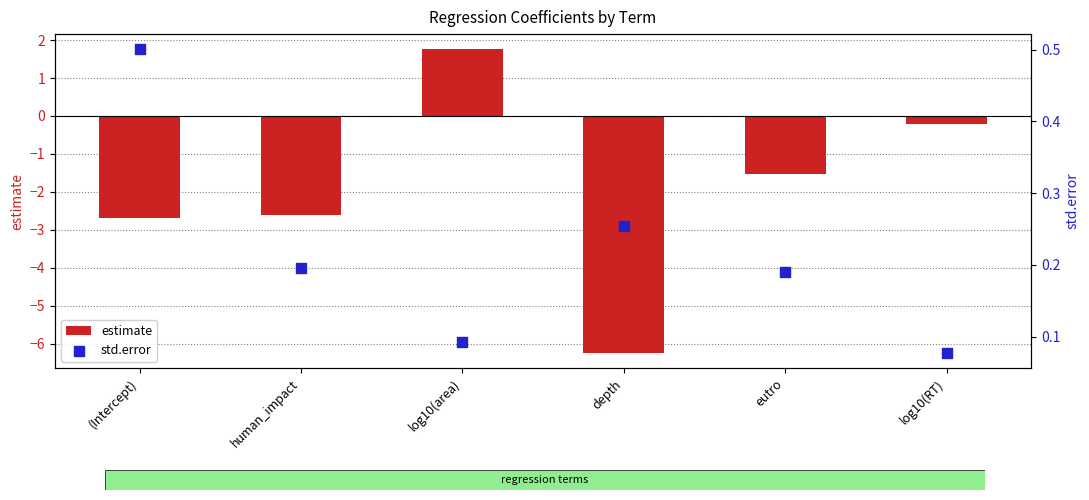

Is the value of std.error at depth greater than the value of estimate at (Intercept)?

Yes